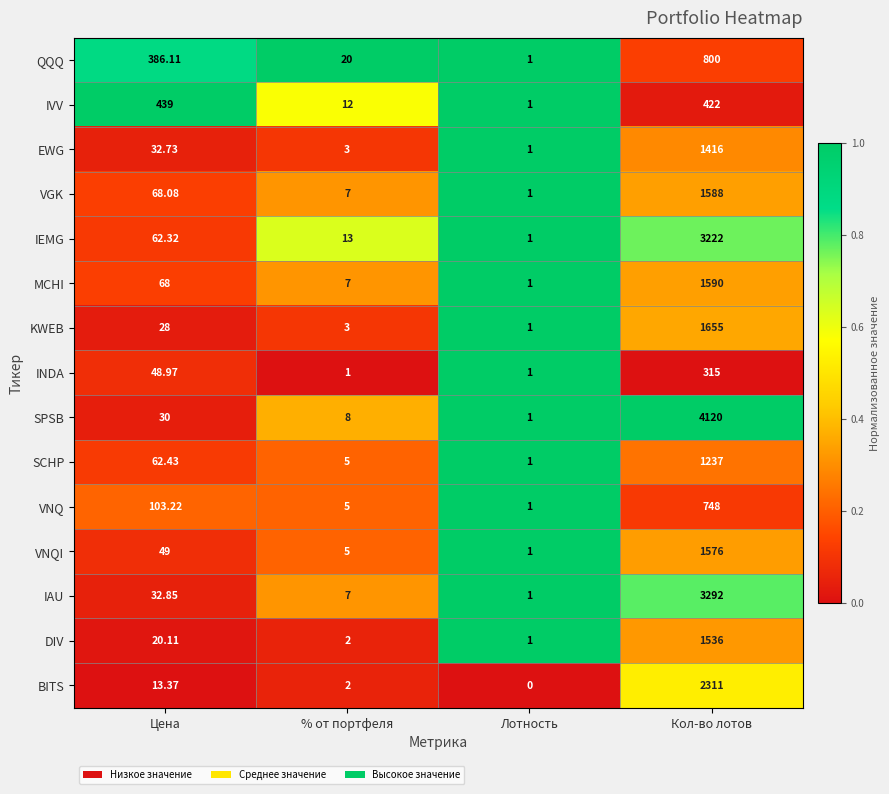

Where is MCHI nearest to the value 795?

Цена